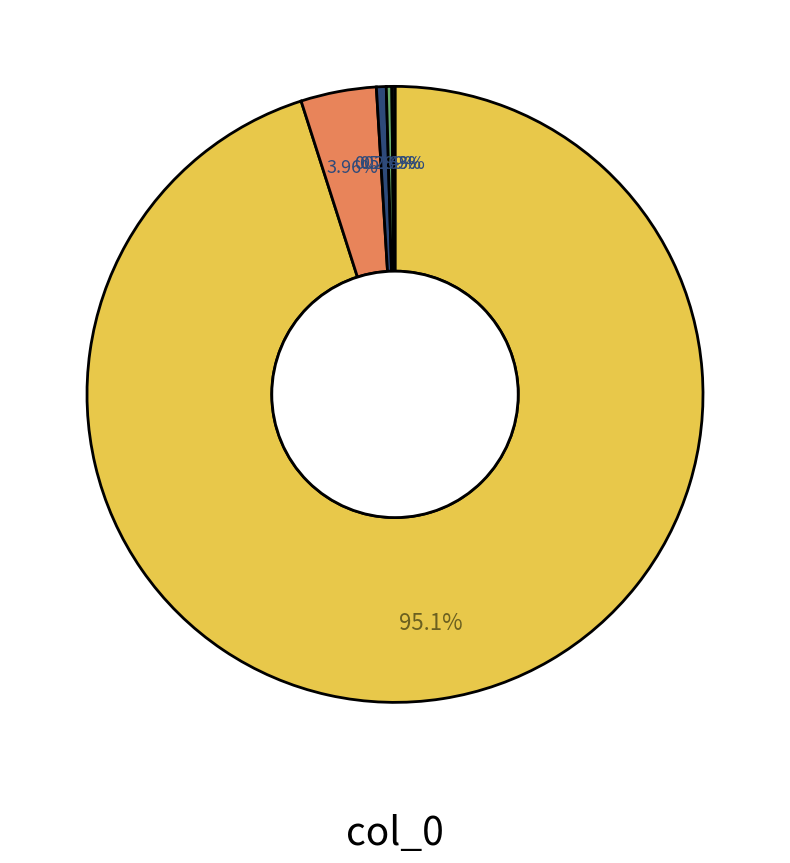

Is there a majority slice in this chart?

Yes